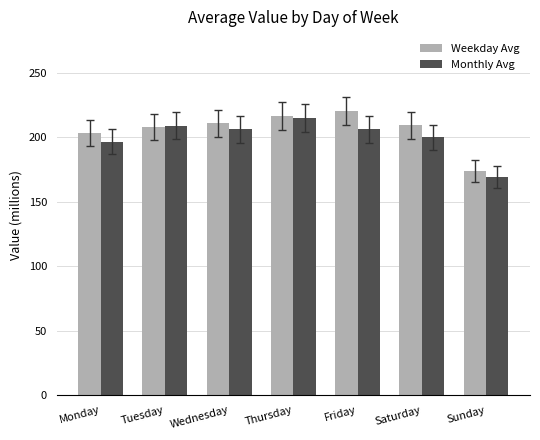

At which category is the sum across all series the highest?

Thursday